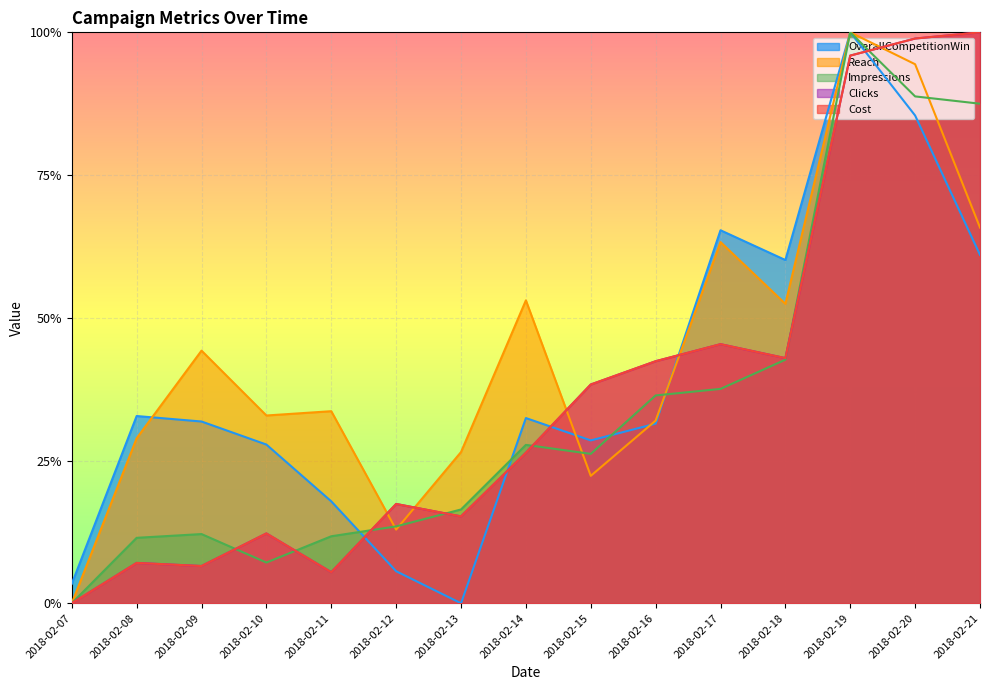

Which category has the highest value across all series?

2018-02-19